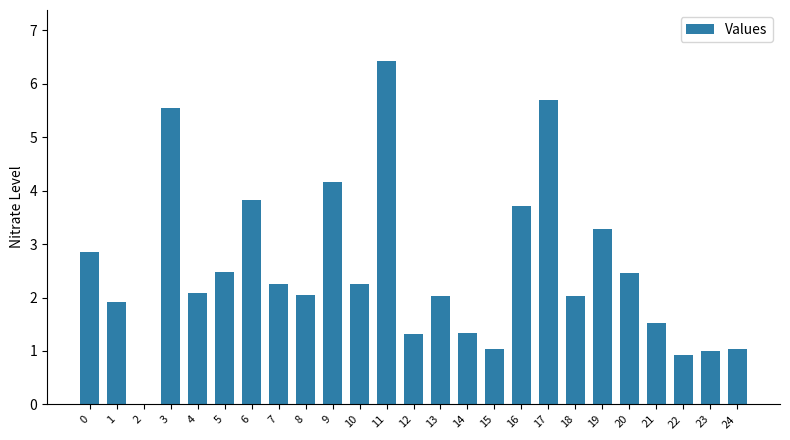

Approximately how many times larger is the value at 19 compared to 11?

0.5